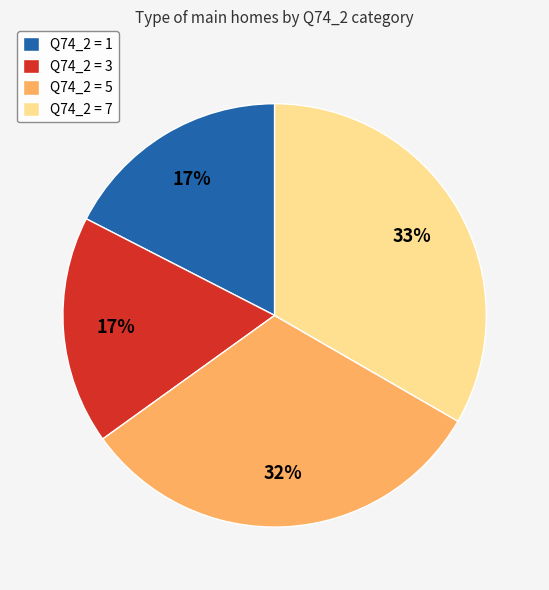

Is there a majority slice in this chart?

No